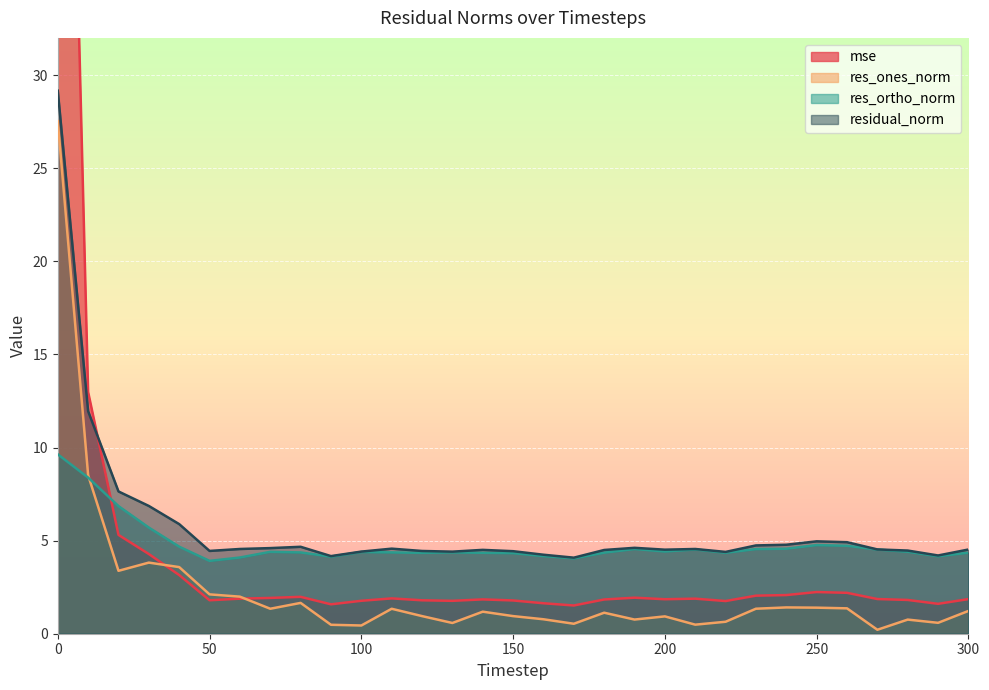

In residual_norm, how many points are higher than both neighbors (excluding endpoints)?

6